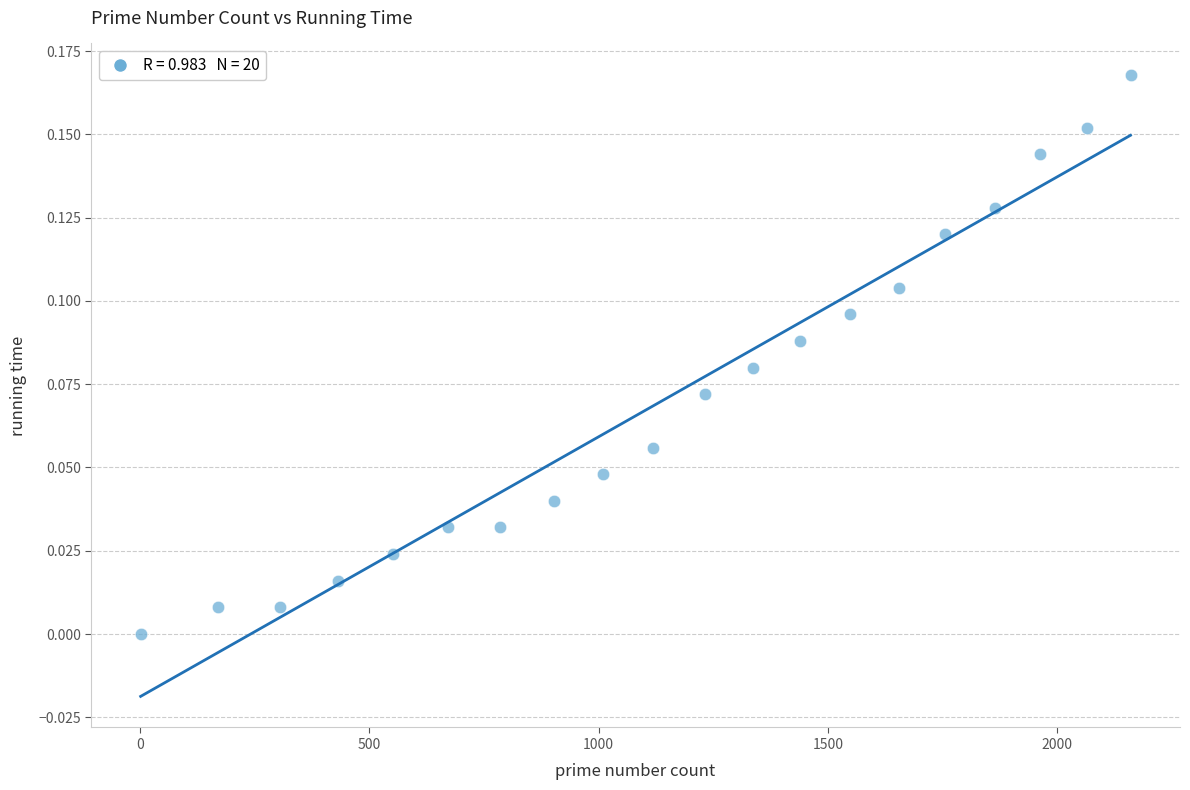

What is the range of X values (max minus min)?

2159.0